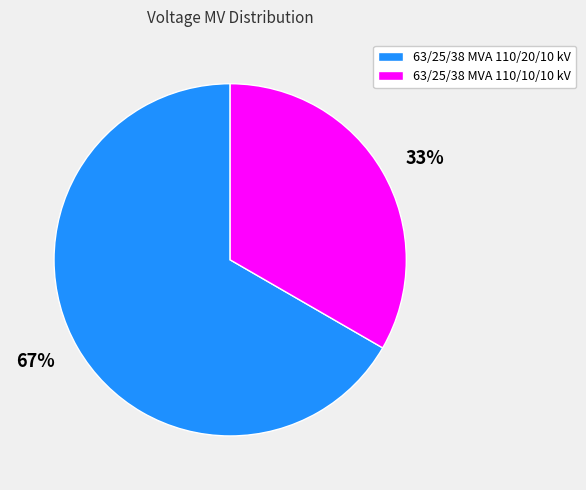

To the nearest percent, what portion does 63/25/38 MVA 110/10/10 kV represent?

33%